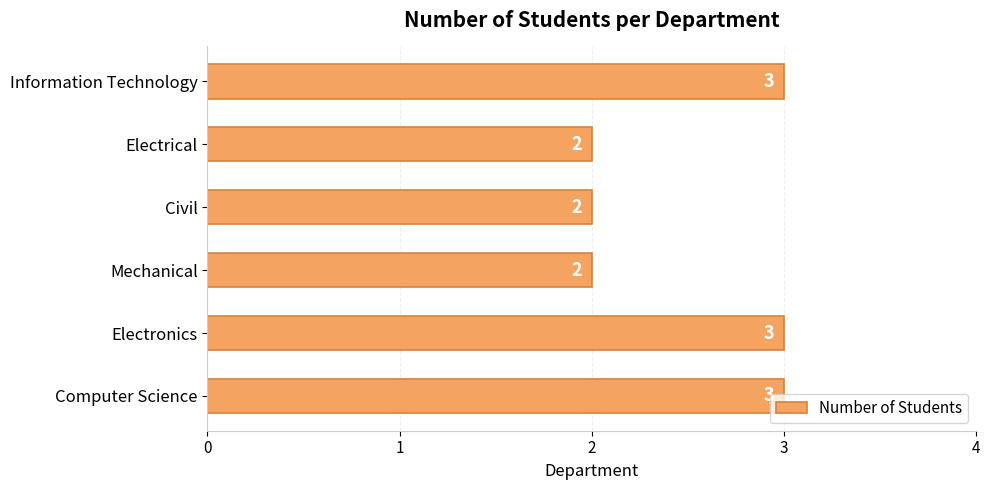

Between Civil and Computer Science, which is larger?

Computer Science